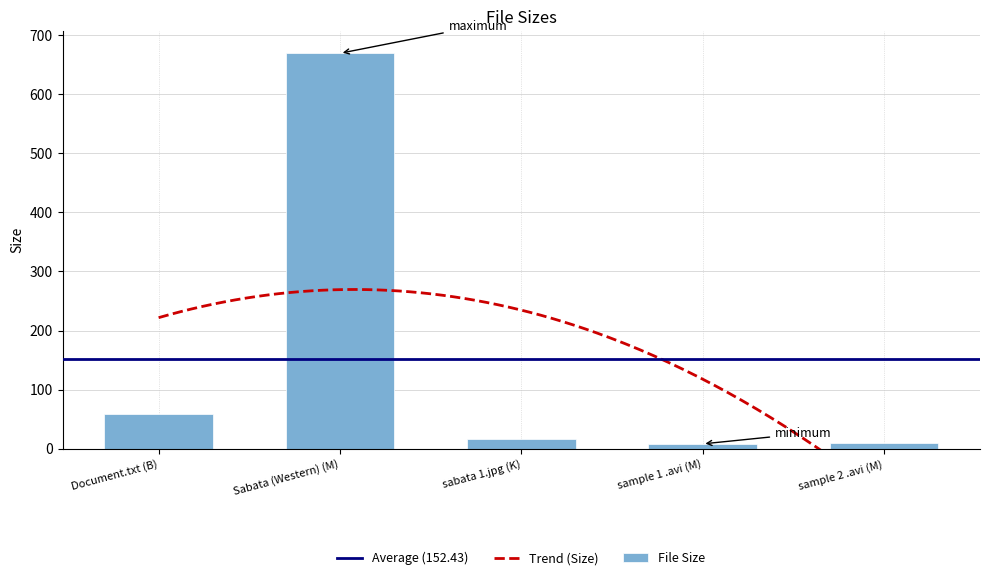

Where does the data first go above 16?

Document.txt (B)